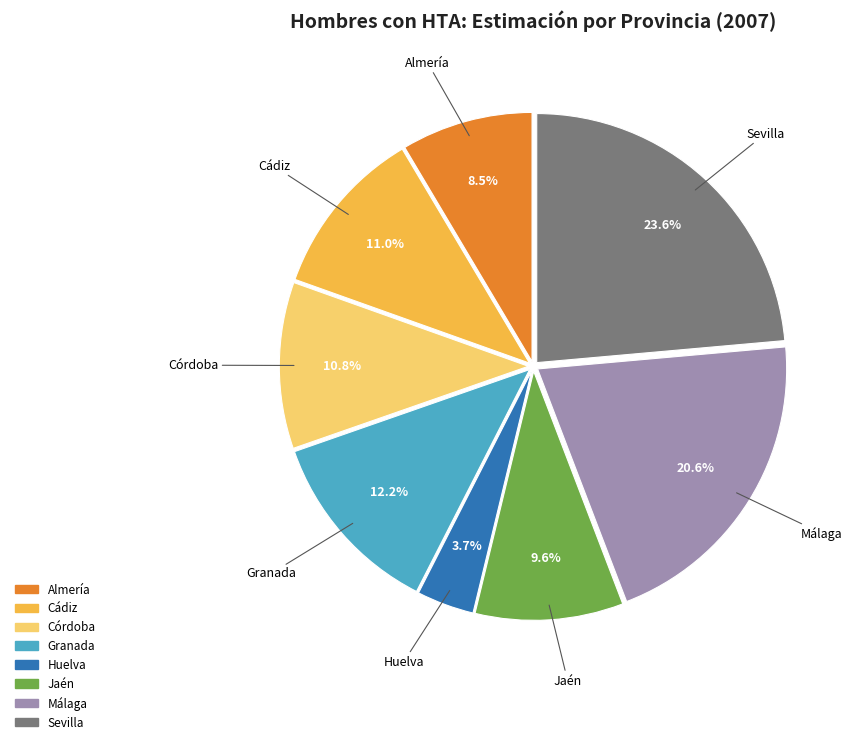

Which slice is the largest?

Sevilla